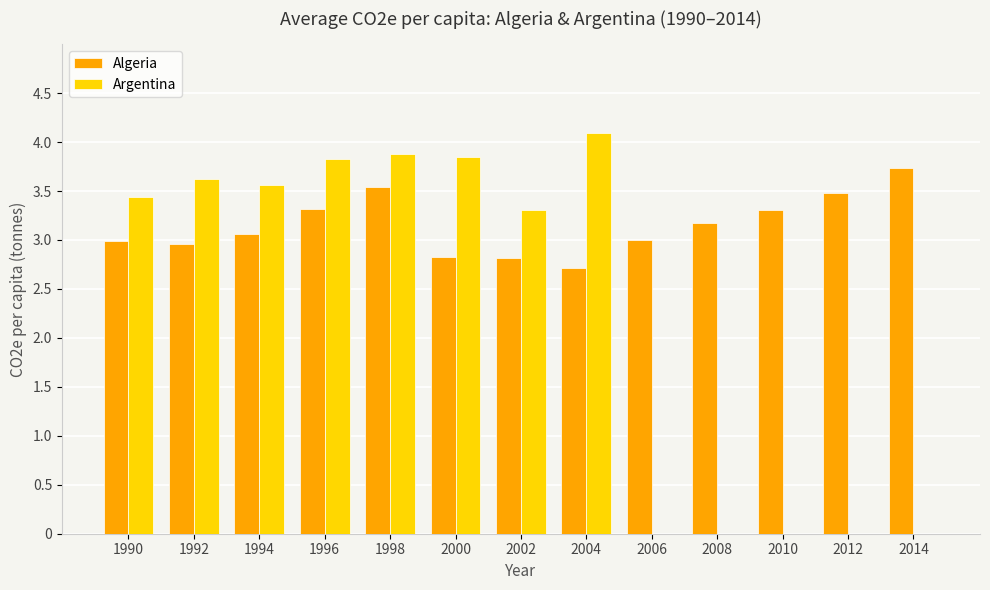

What is the total value across all series at 2002?

6.1